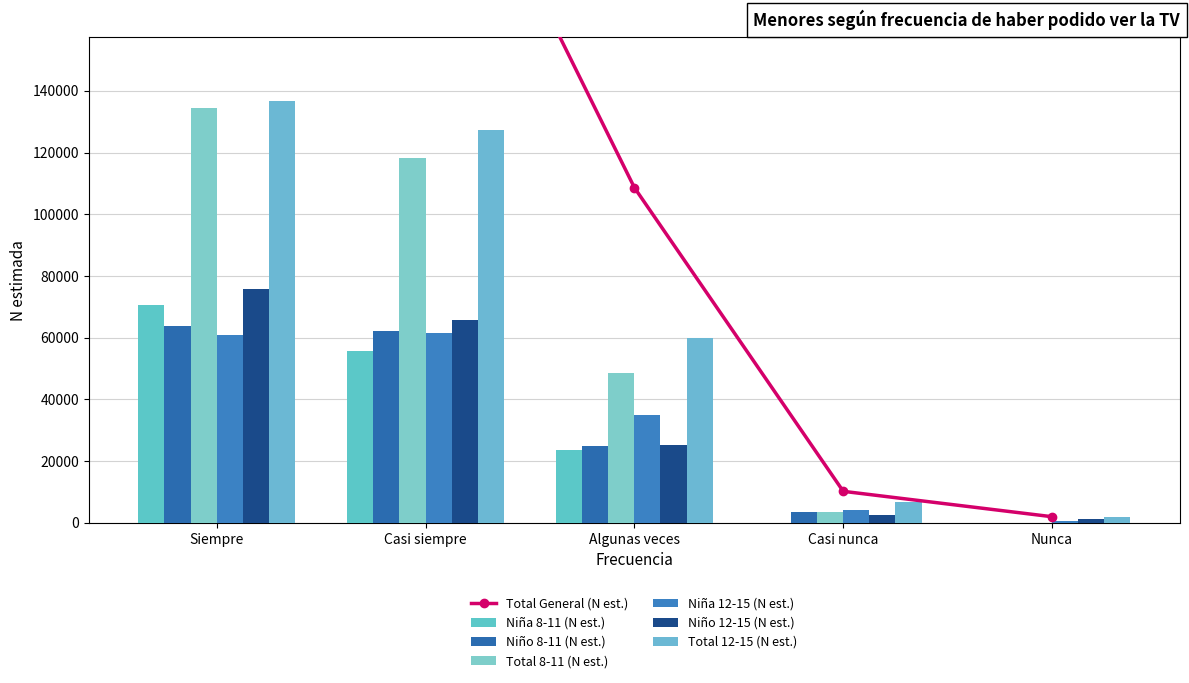

What is the sum of the Niño 8-11 (N est.) values at Siempre and Casi siempre?

126084